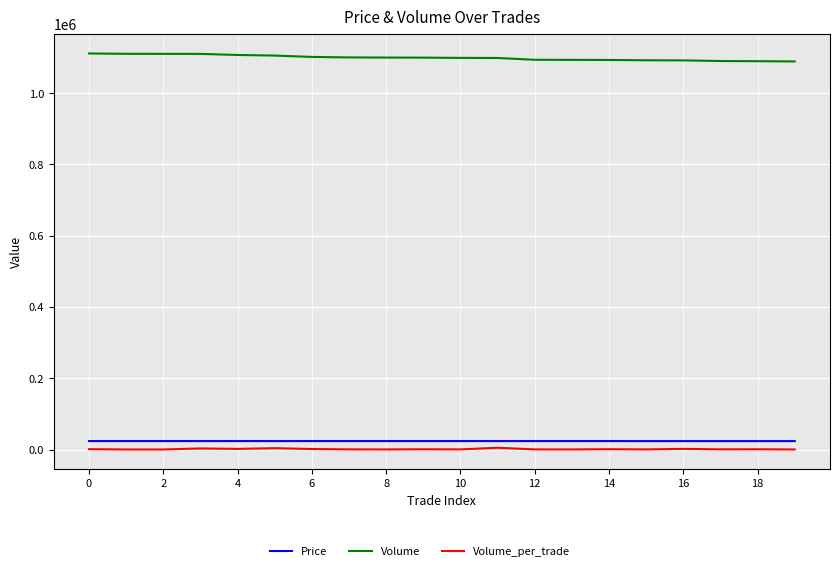

Which series has the largest total across all categories?

Volume